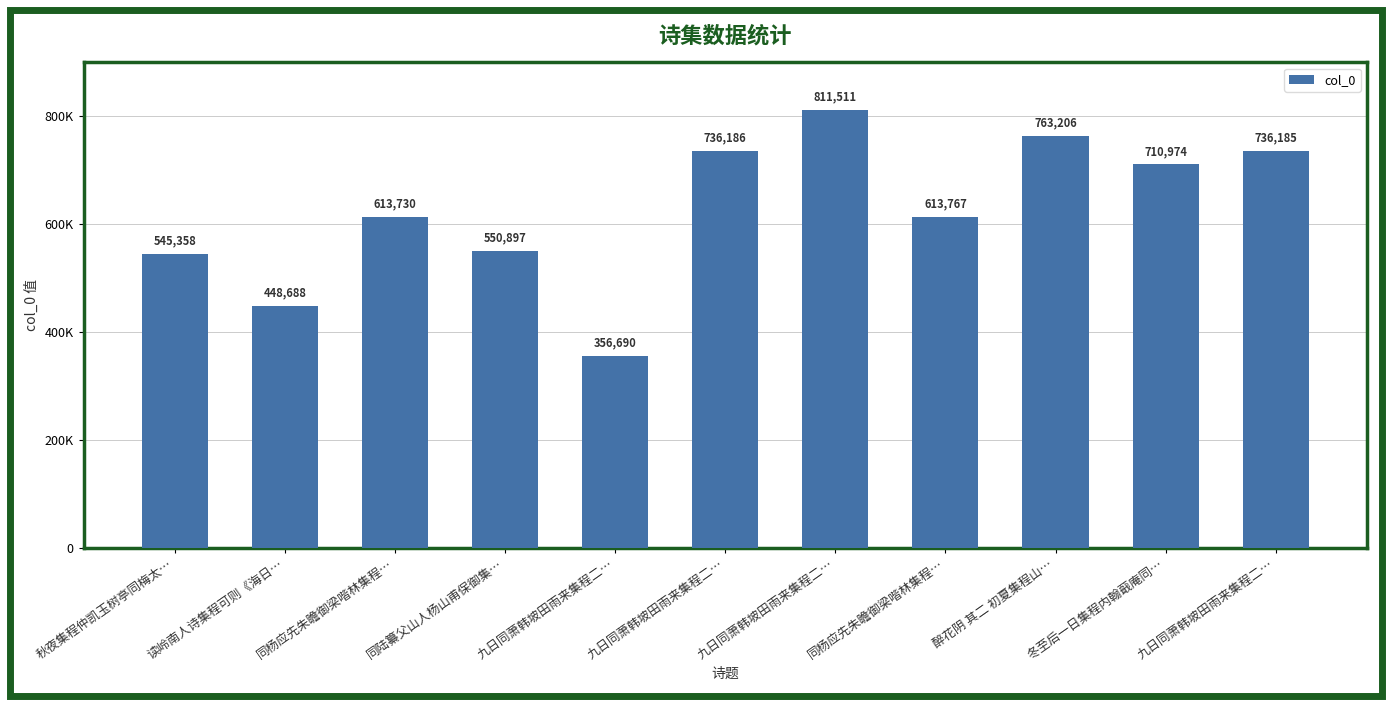

Are the bars horizontal?

No